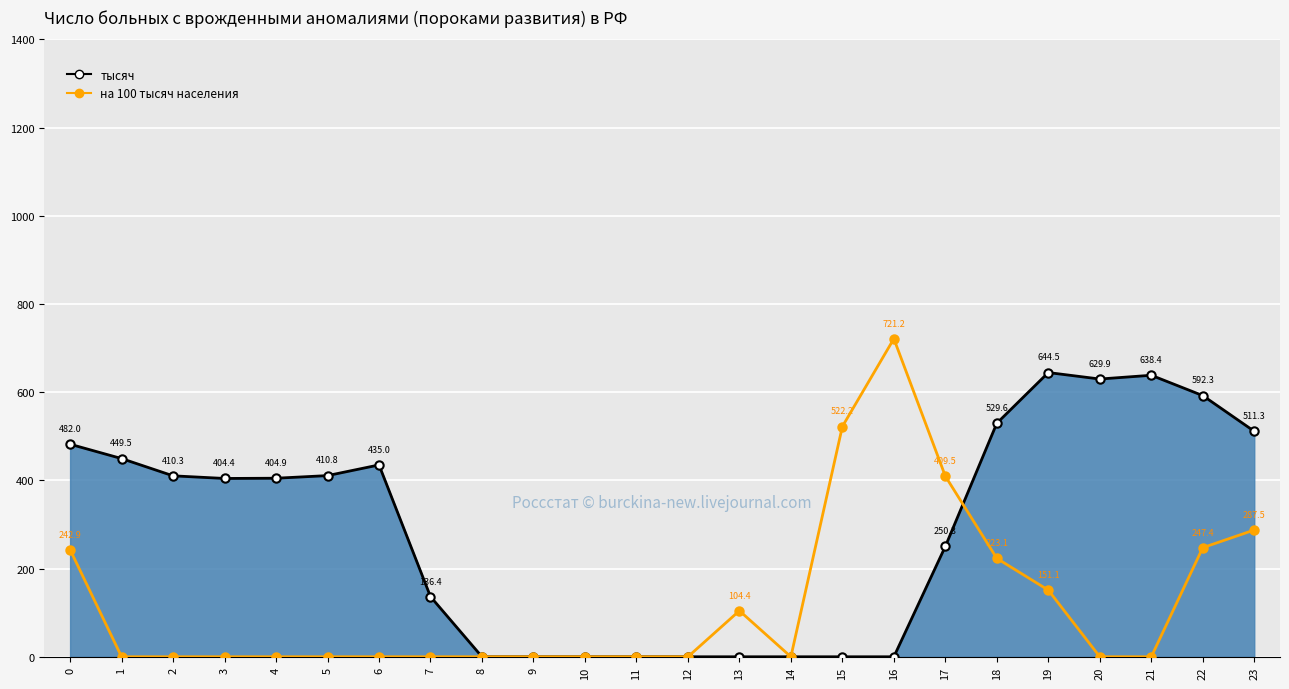

Does the chart display data point markers on the line(s)?

Yes